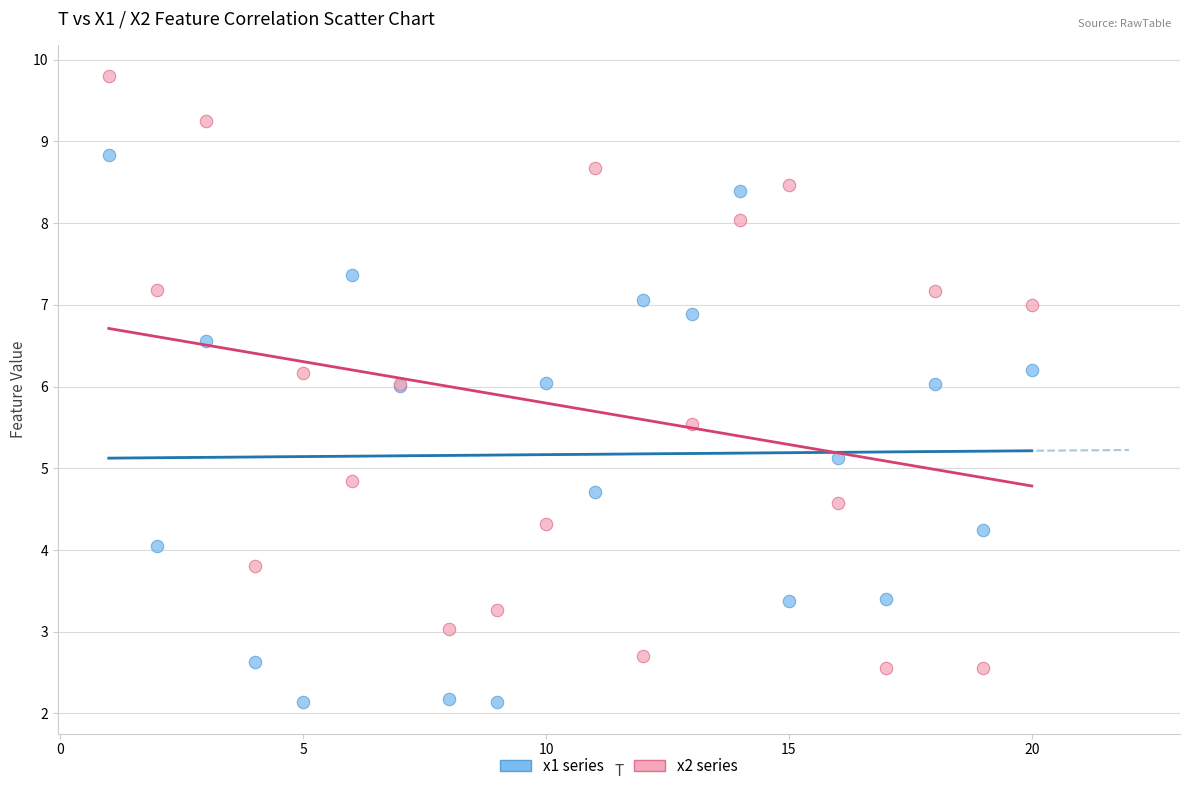

Which series has the widest spread of Y values?

x2 series